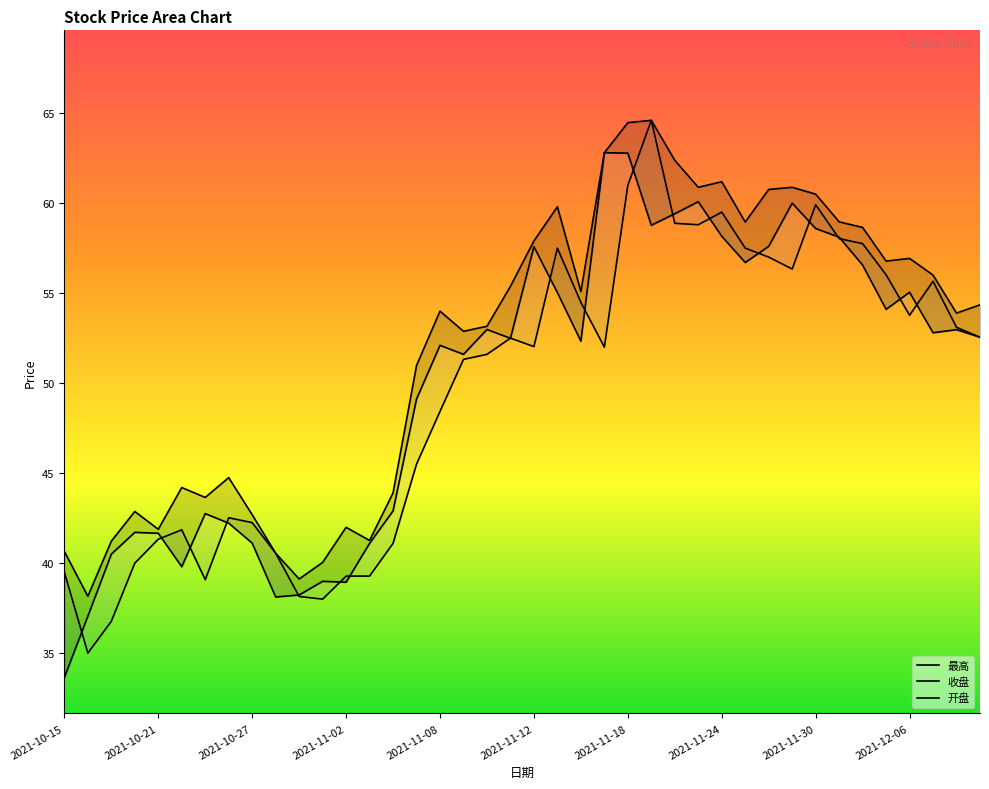

How many values in the 开盘 series are below 52?

19